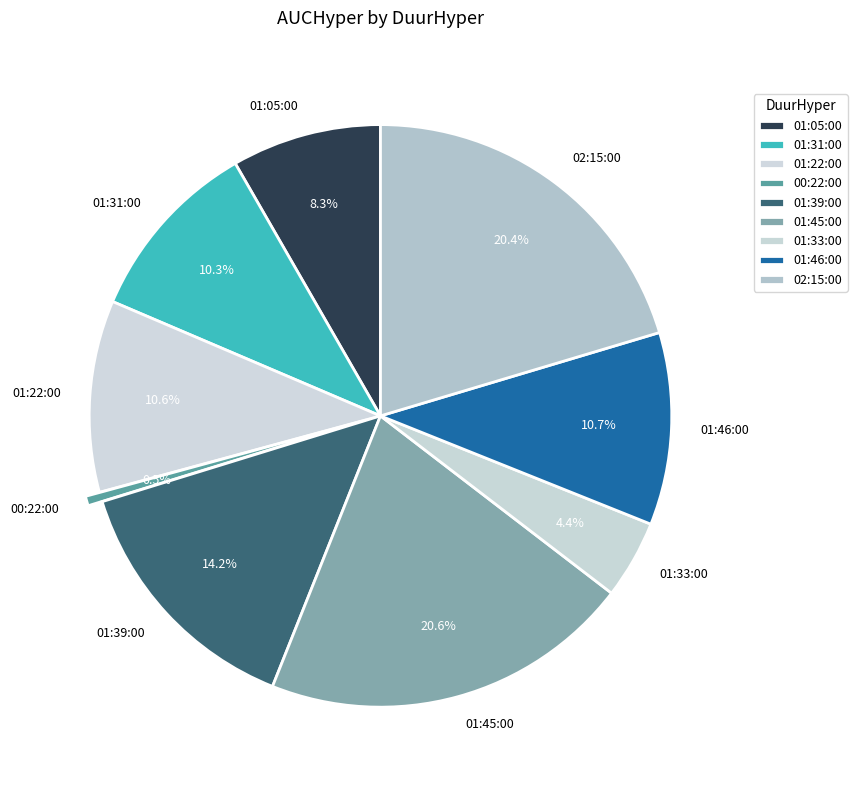

Is it true that 01:46:00 is 20% of the pie?

False